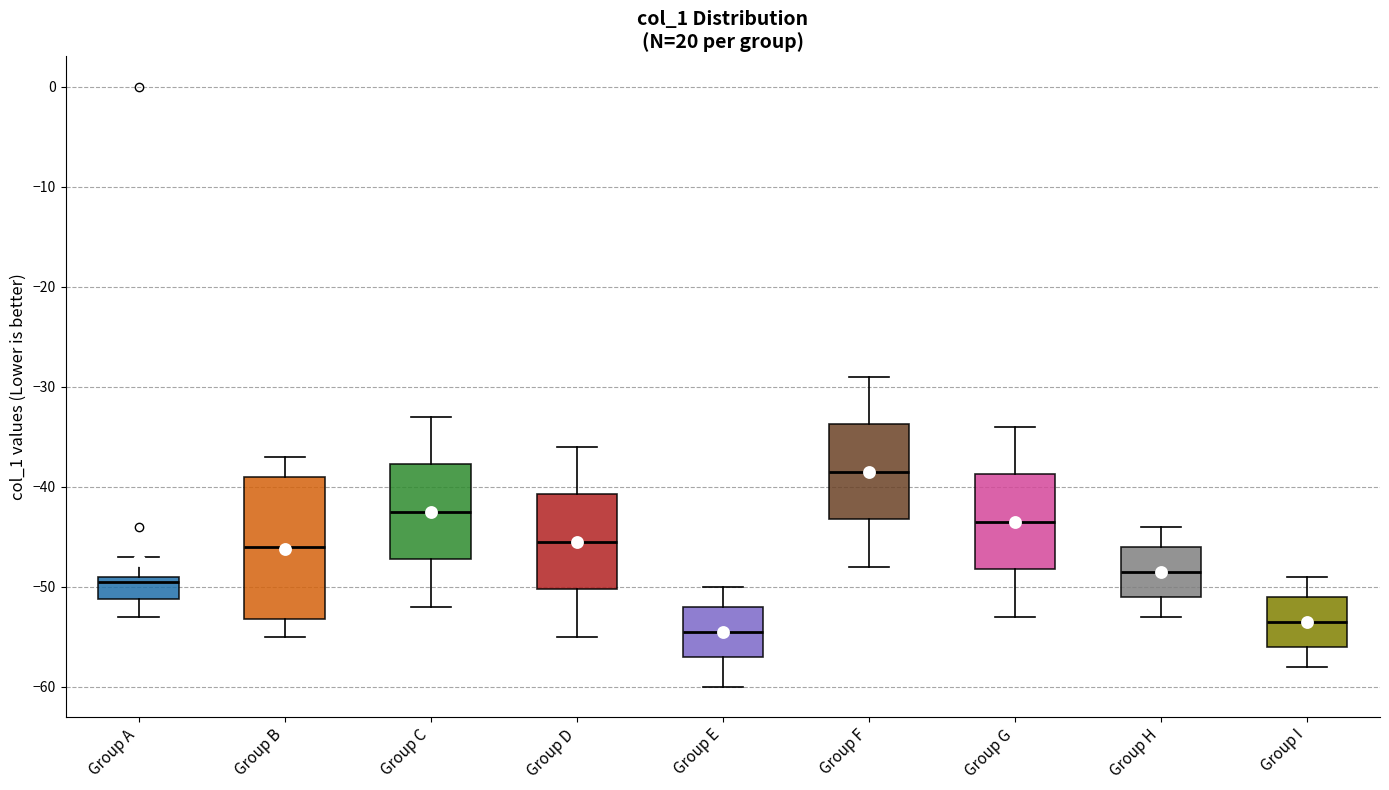

Reading left to right, transcribe this box plot: for each box, give where its median line is, the range the box spans, and where its two whiskers end, as read against the y-axis. The values are not printed on the chart, so give them approximately, as read against the axis.

Group A: median -49 (just below the box's upper edge), box -51 to -49, whiskers -53 to -47
Group B: median -46, box -53 to -39, whiskers -55 to -37
Group C: median -42, box -47 to -38, whiskers -52 to -33
Group D: median -45, box -50 to -41, whiskers -55 to -36
Group E: median -54, box -57 to -52, whiskers -60 to -50
Group F: median -38, box -43 to -34, whiskers -48 to -29
Group G: median -43, box -48 to -39, whiskers -53 to -34
Group H: median -48, box -51 to -46, whiskers -53 to -44
Group I: median -53, box -56 to -51, whiskers -58 to -49